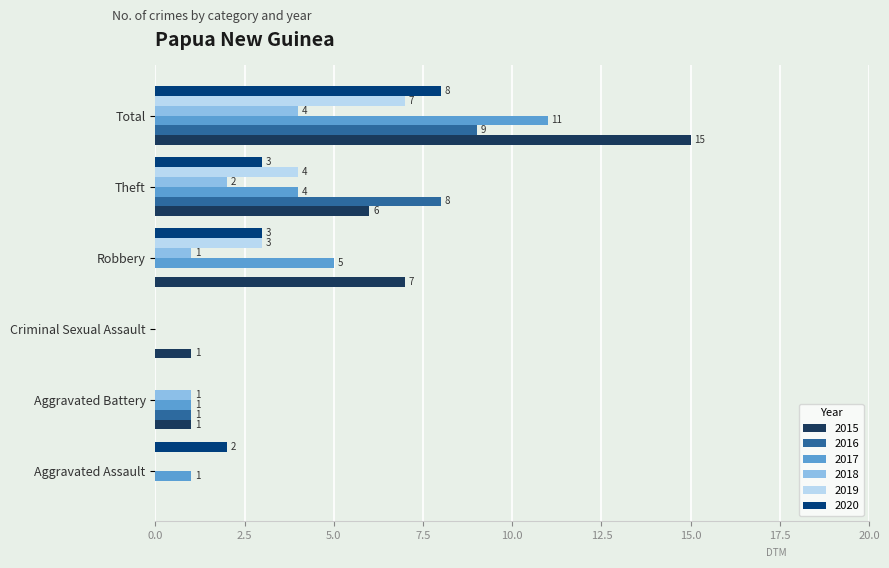

What is the total value across all series at Aggravated Battery?

4